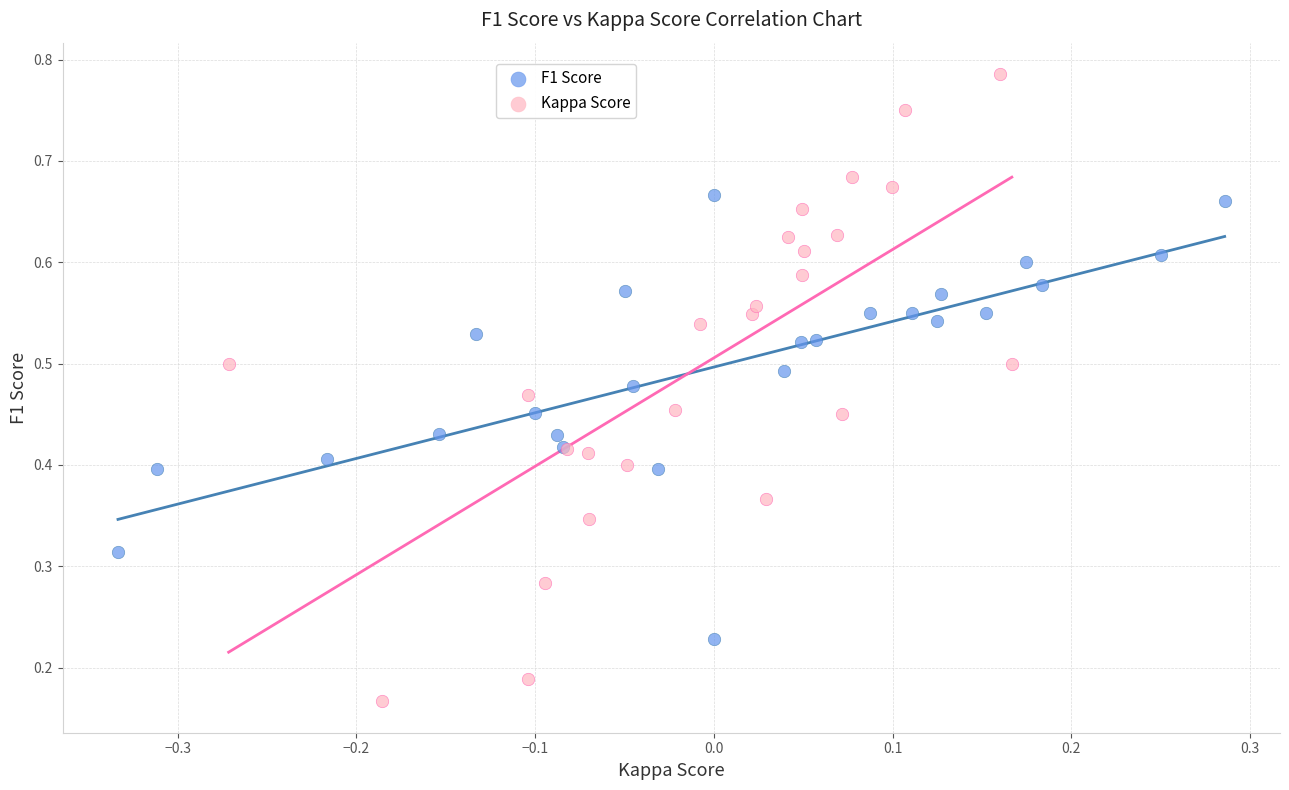

Which series reaches the maximum Y coordinate?

Kappa Score